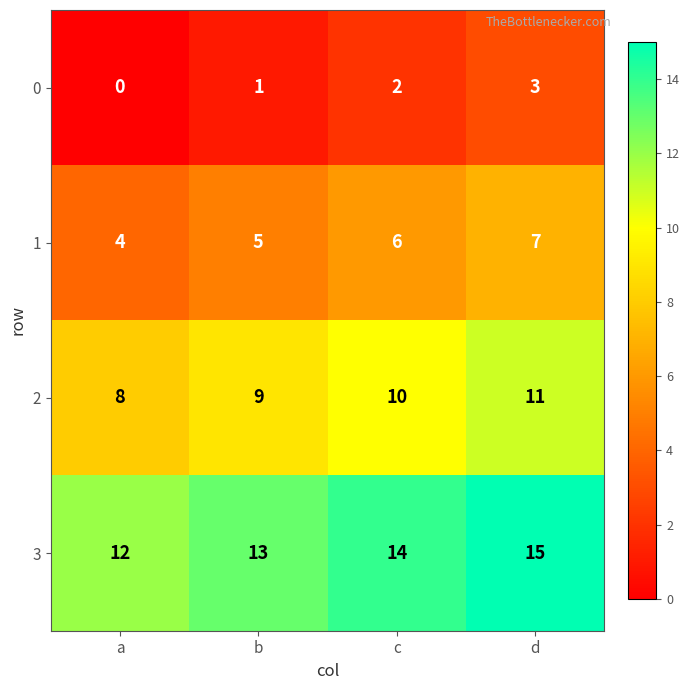

Where is 2 nearest to the value 9?

b